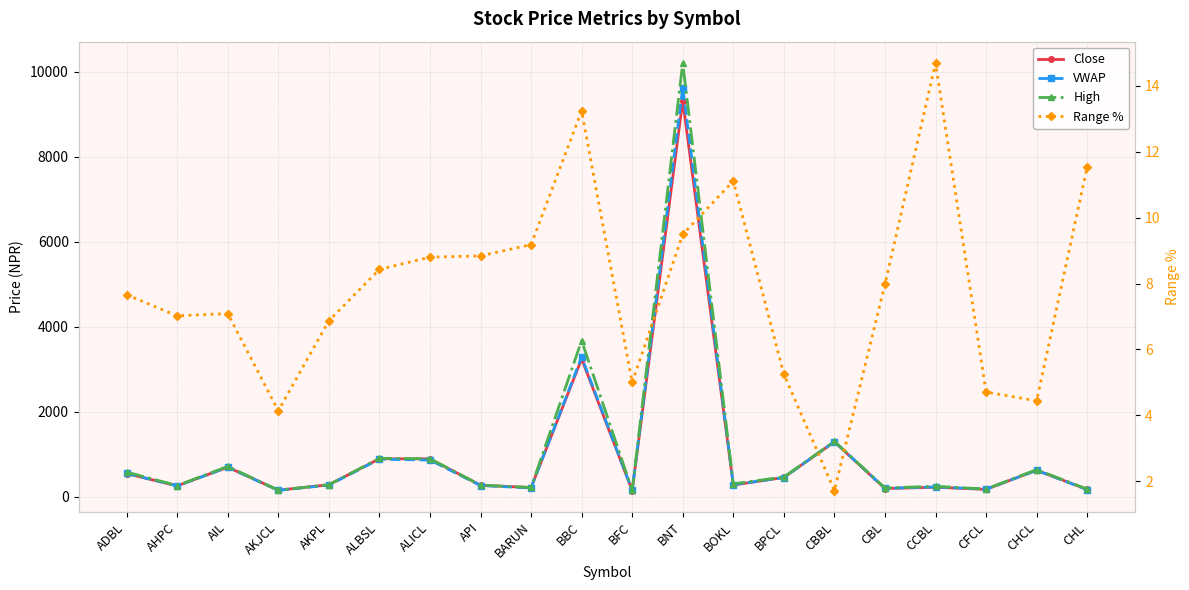

What is the value of the Close point at the 11th from the left?

142.0